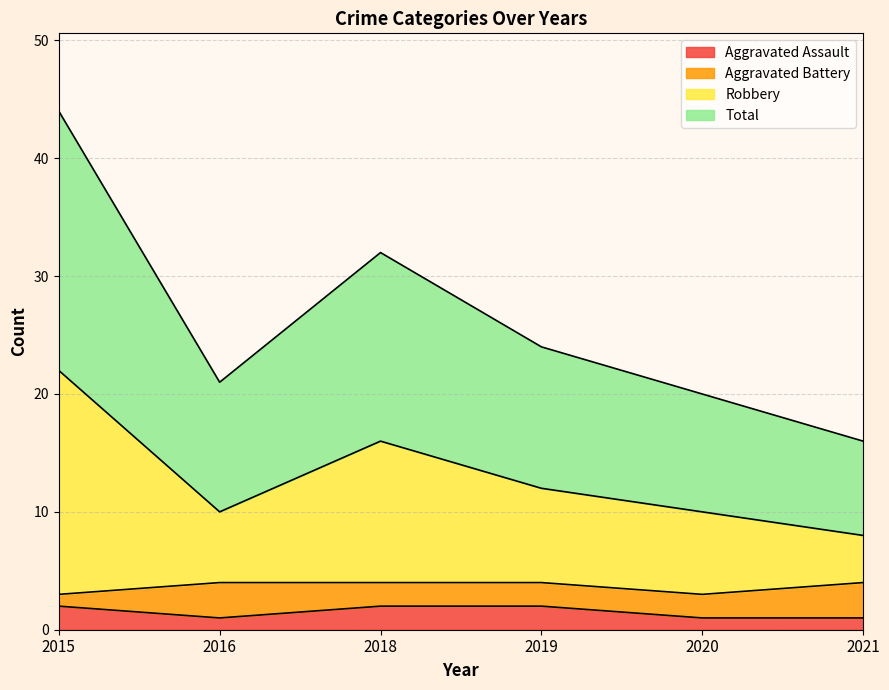

What is the difference between the Aggravated Assault values at 2020 and 2019?

1